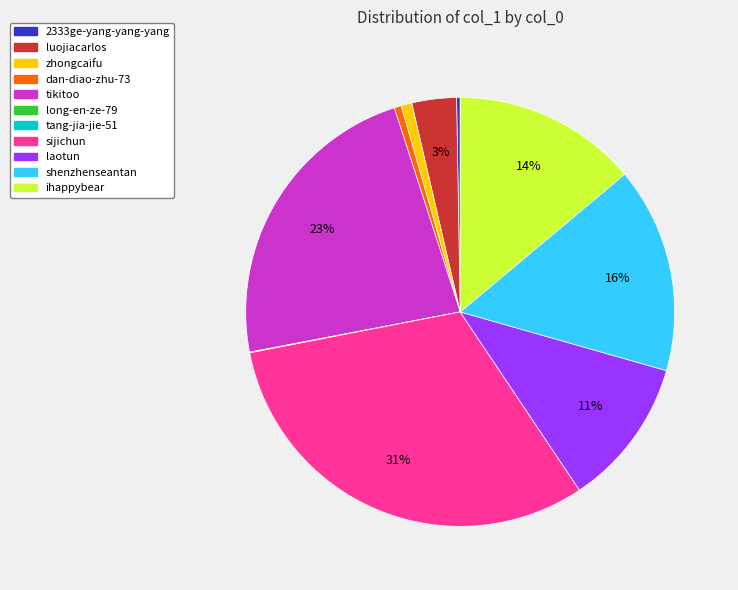

Which slice is the largest?

sijichun